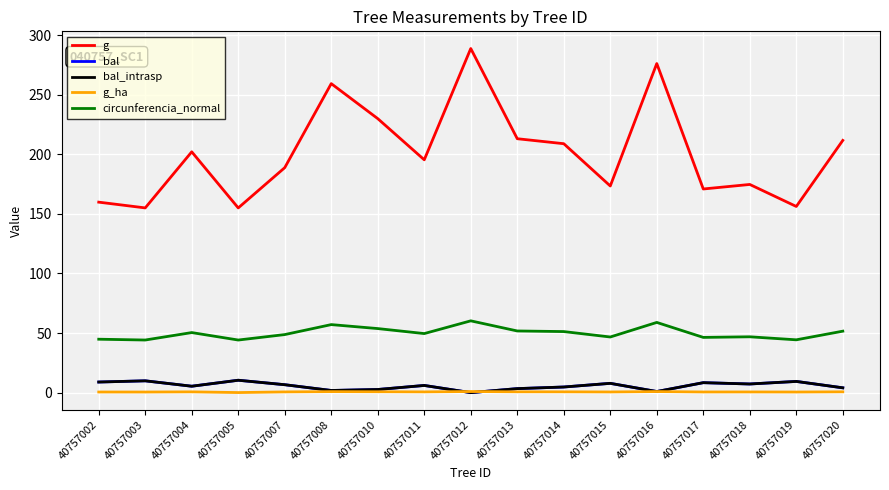

The bal series shows 3.4 at 40757013. True or false?

True